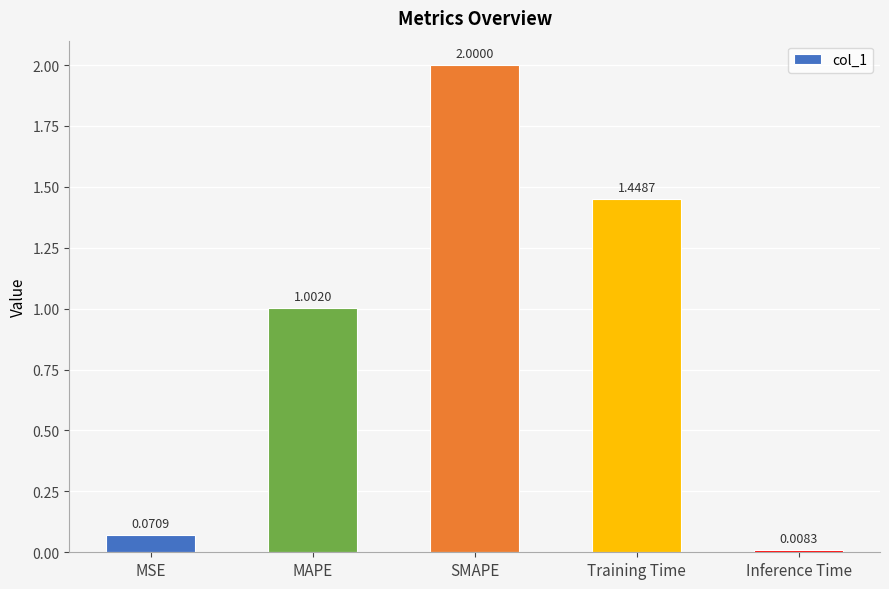

What is the sum of all values?

4.5